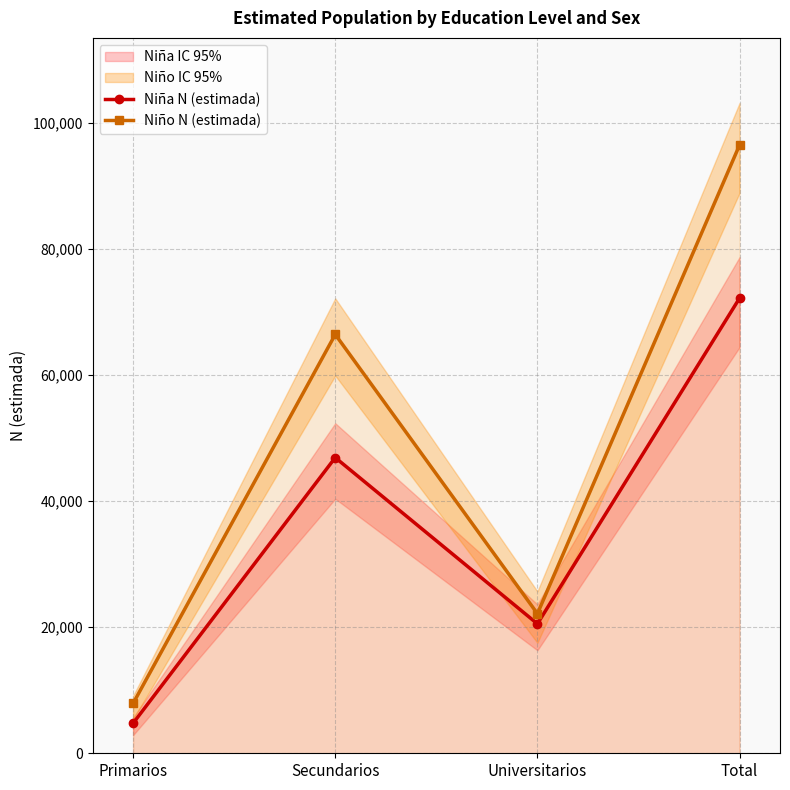

Read the Niña N (estimada) value at Primarios.

4761